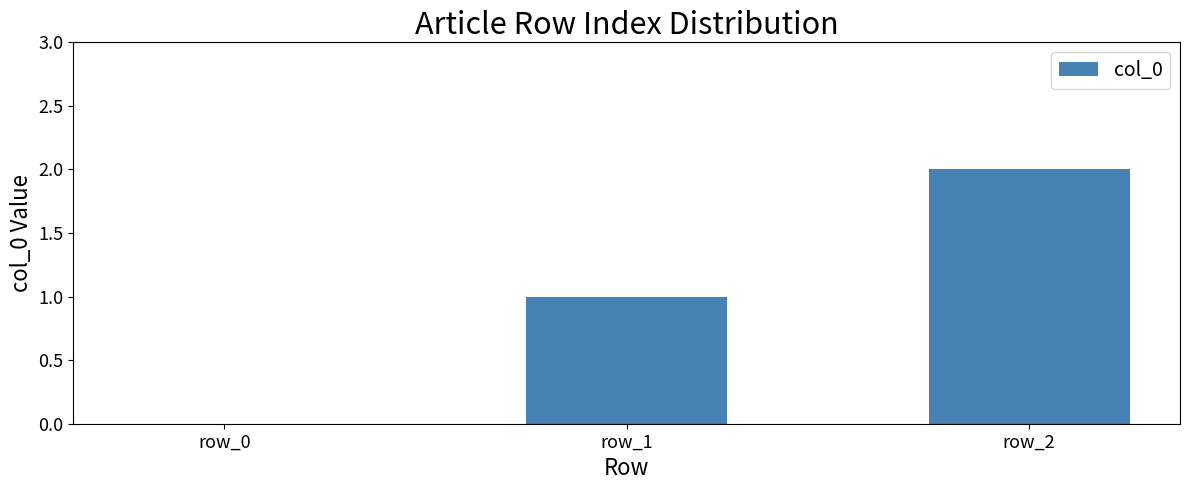

At which category does the chart reach its peak across all series?

row_2